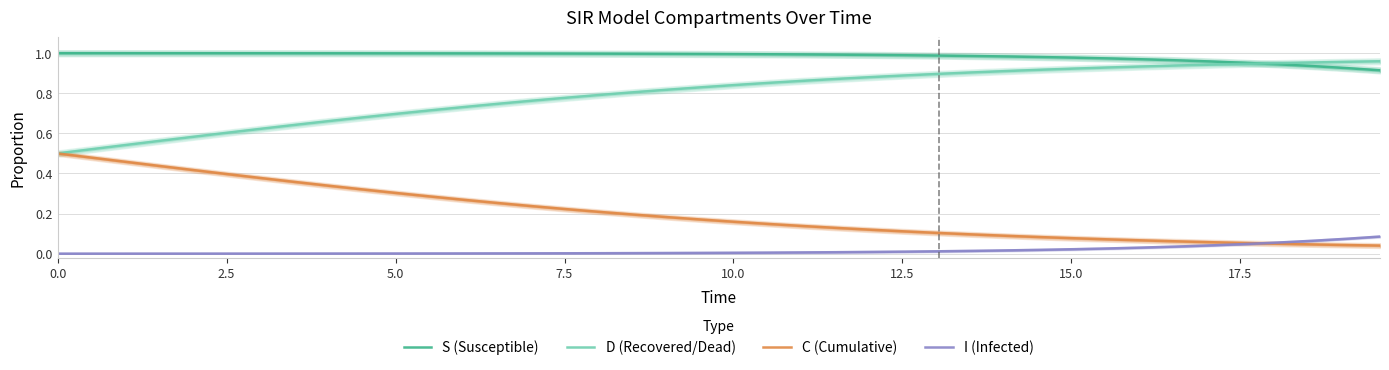

True or false: D (Recovered/Dead) and I (Infected) intersect in this chart.

False